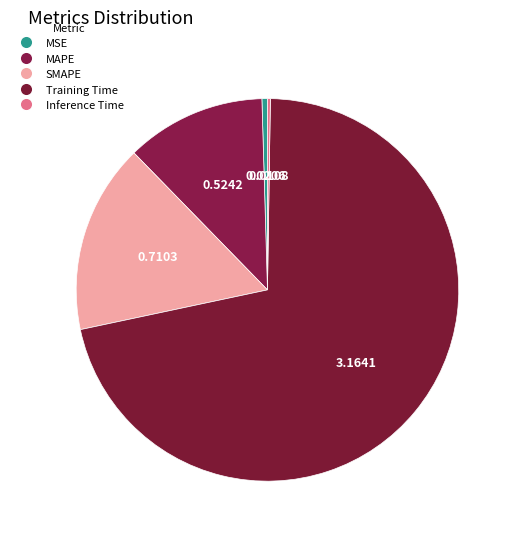

Combined, do SMAPE and MSE account for over 50%?

No